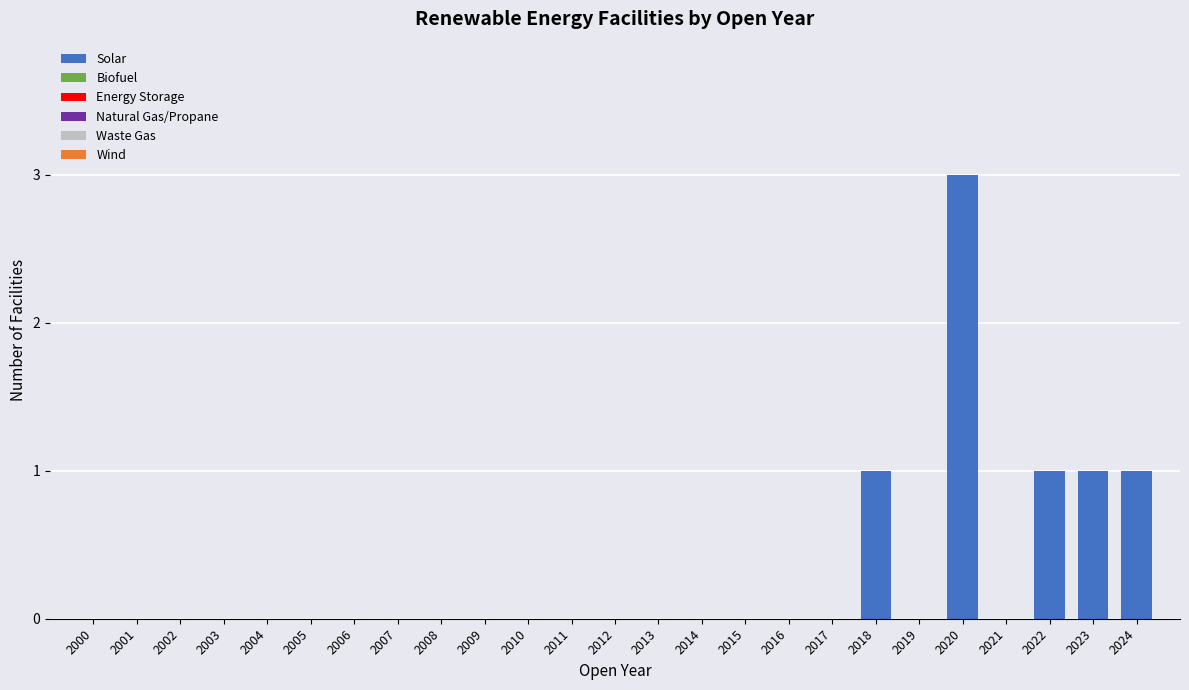

Which has a higher value, 2022 or 2015?

2022